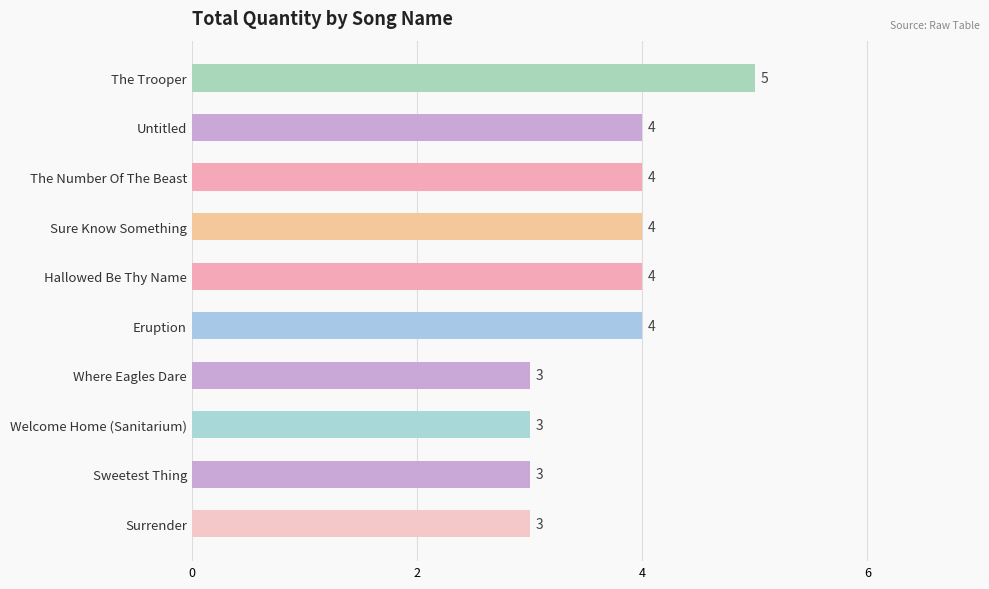

What is the difference between the second highest and minimum values?

1